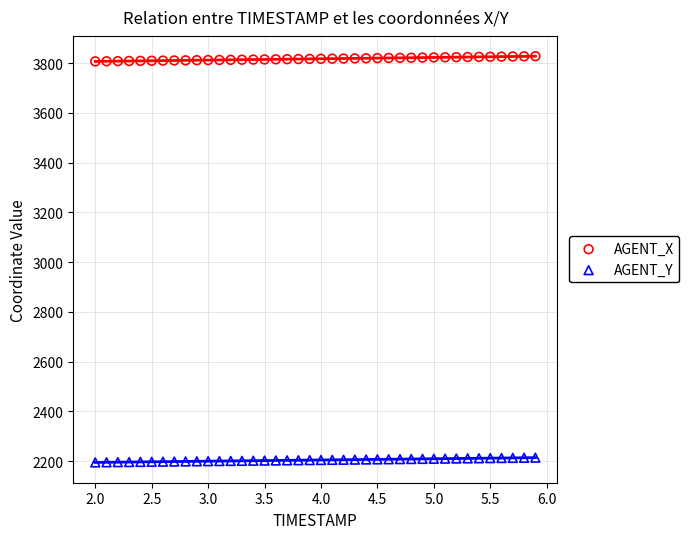

Which series reaches the minimum Y coordinate?

AGENT_Y